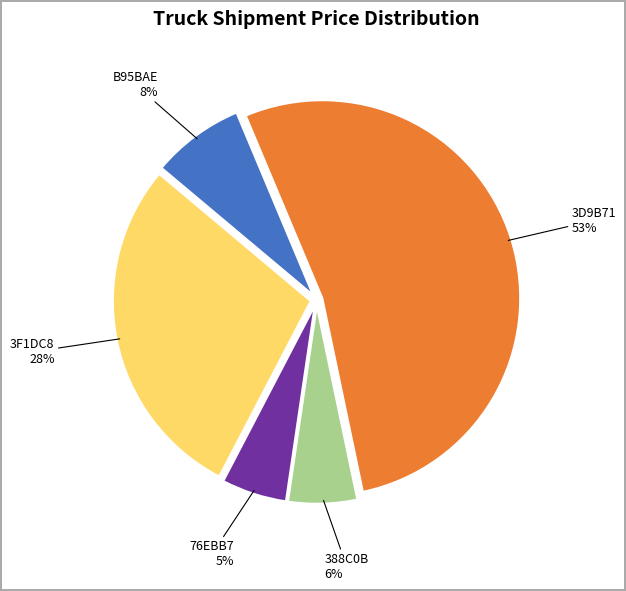

Between 3D9B71 and 76EBB7, which is larger?

3D9B71